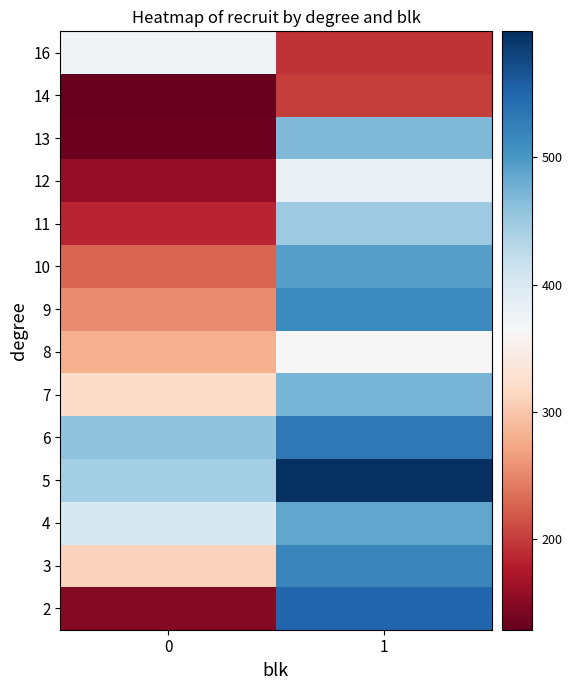

Reading left to right, transcribe all the data shown in this chart.

2: 0=148	1=550
3: 0=309	1=519
4: 0=401	1=487
5: 0=443	1=599
6: 0=459	1=532
7: 0=321	1=474
8: 0=280	1=363
9: 0=253	1=514
10: 0=227	1=493
11: 0=185	1=450
12: 0=157	1=381
13: 0=134	1=468
14: 0=129	1=201
16: 0=373	1=195